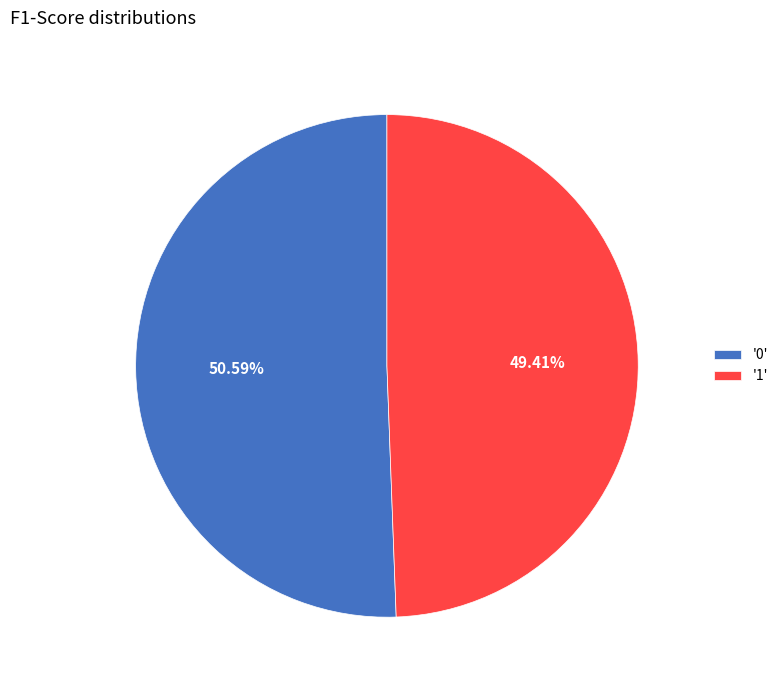

Which category has the smallest portion of the pie?

'1'